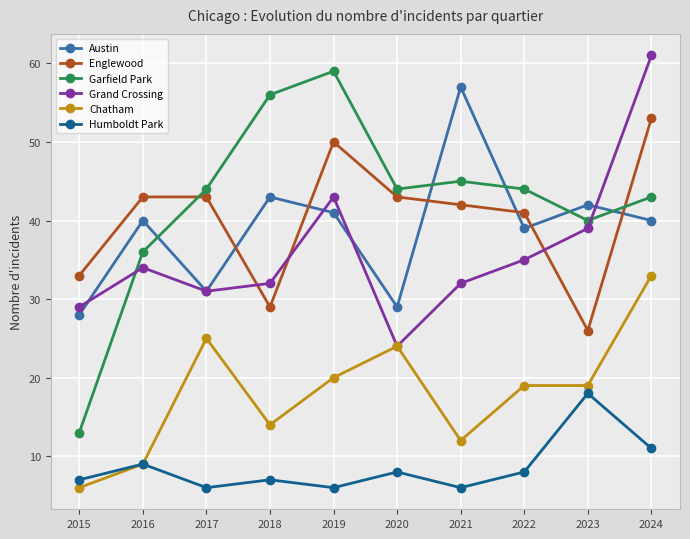

Between 2019 and 2021, which series saw the biggest shift?

Austin